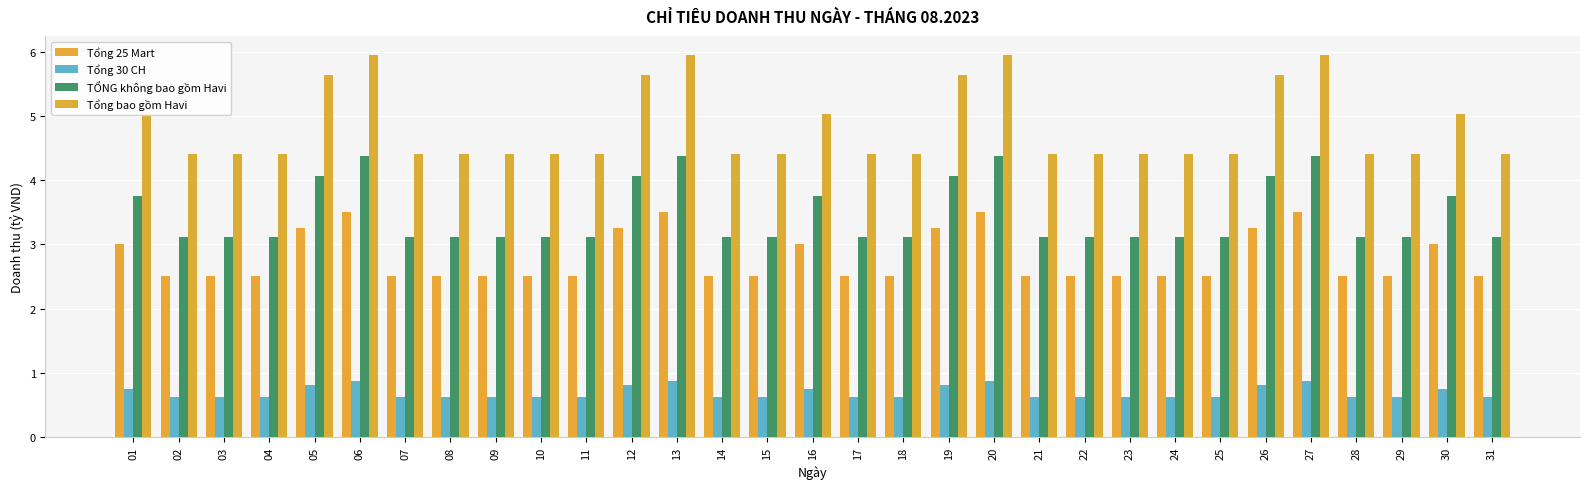

What is the minimum value for TỔNG không bao gồm Havi?

3.1